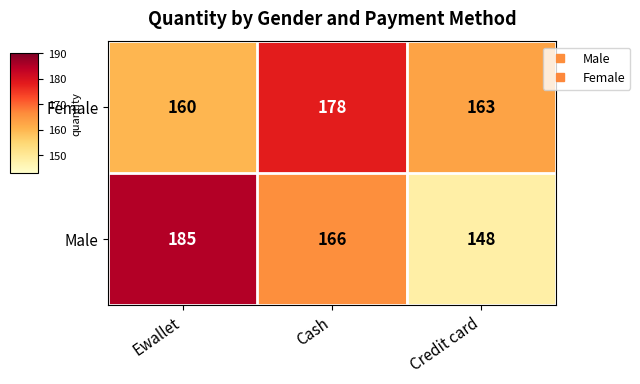

What is the greatest value displayed?

185